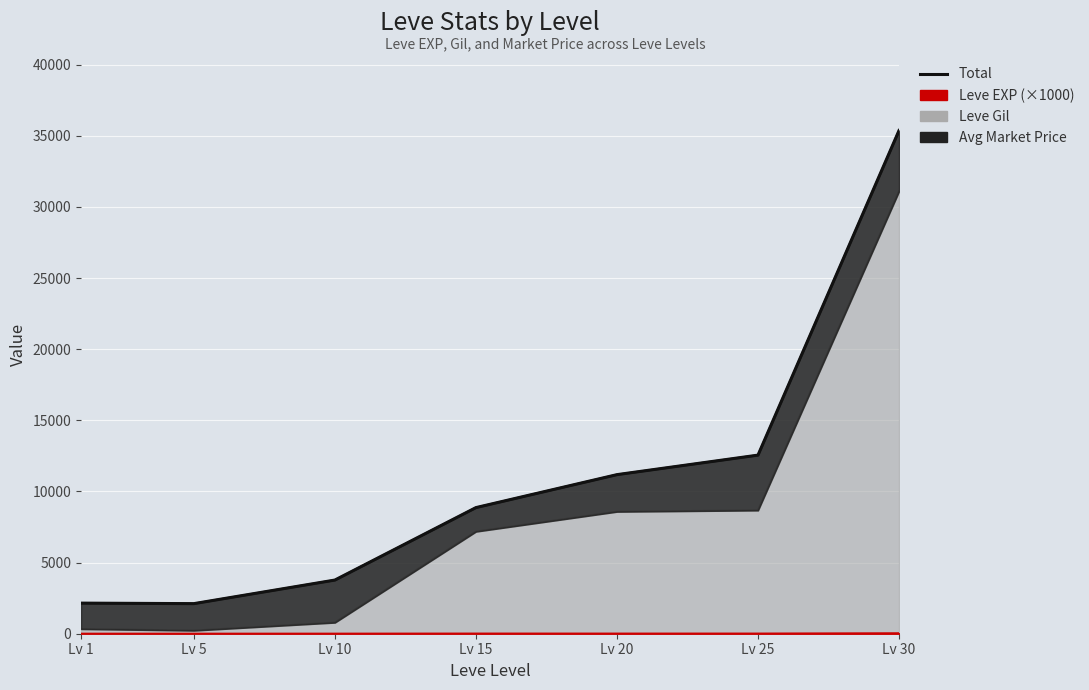

Which category has the highest value across all series?

Lv 30